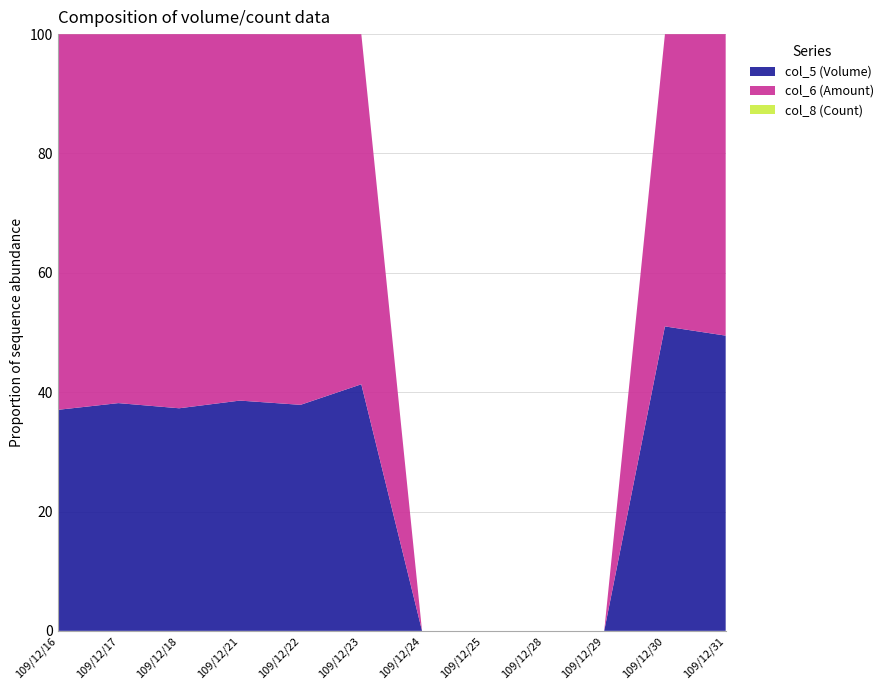

Reading left to right, transcribe all the data shown in this chart.

col_6: 109/12/16=8500	109/12/17=8100	109/12/18=89090	109/12/21=82760	109/12/22=6560	109/12/23=21300	109/12/24=0	109/12/25=0	109/12/28=0	109/12/29=0	109/12/30=19200	109/12/31=234900
col_8: 109/12/16=1	109/12/17=1	109/12/18=2	109/12/21=2	109/12/22=1	109/12/23=2	109/12/24=0	109/12/25=0	109/12/28=0	109/12/29=0	109/12/30=2	109/12/31=4